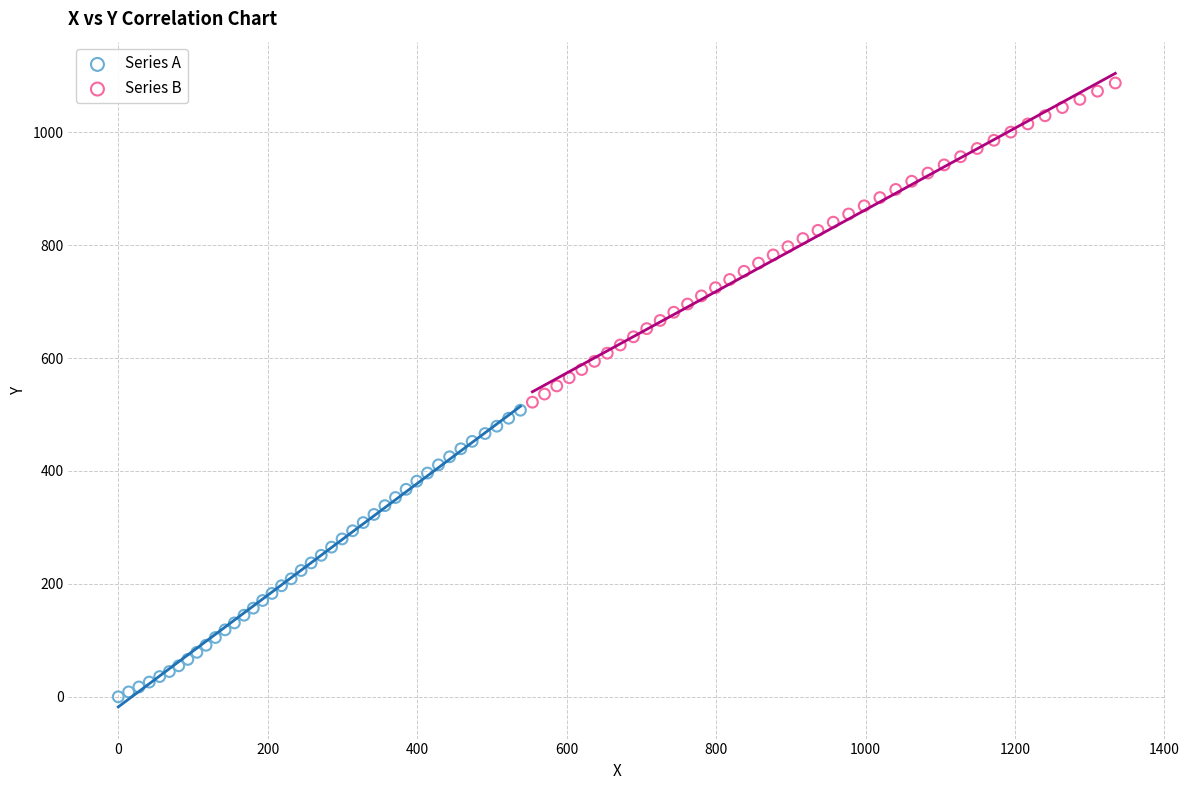

Which series reaches the maximum Y coordinate?

Series B